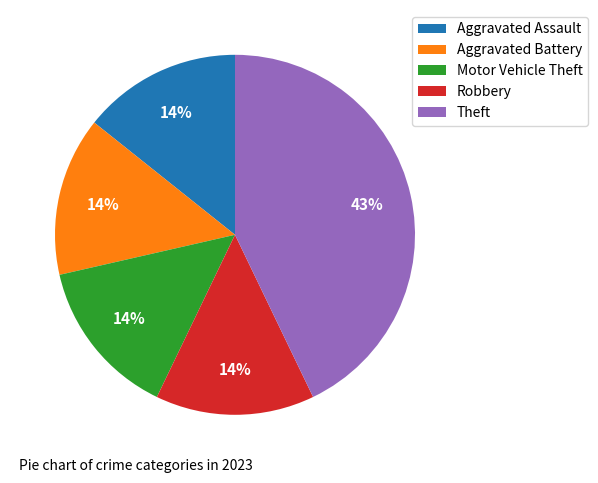

Approximately how many times larger is the value at Robbery compared to Aggravated Assault?

1.0